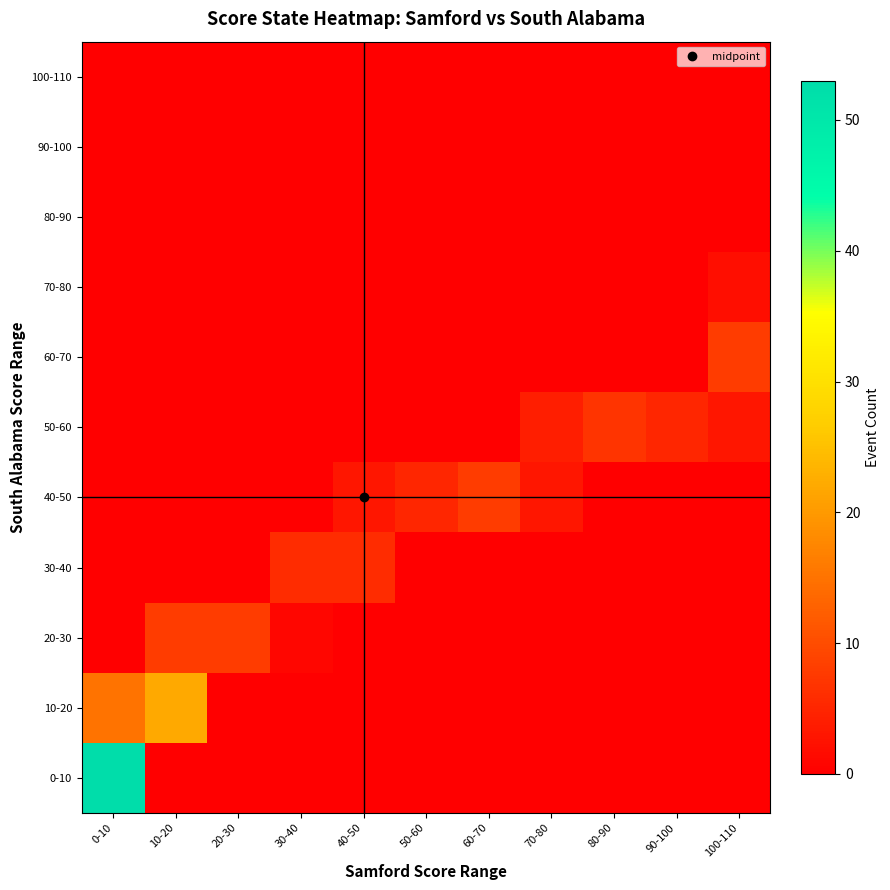

Between 10-20 and 60-70, which series saw the biggest shift?

10-20